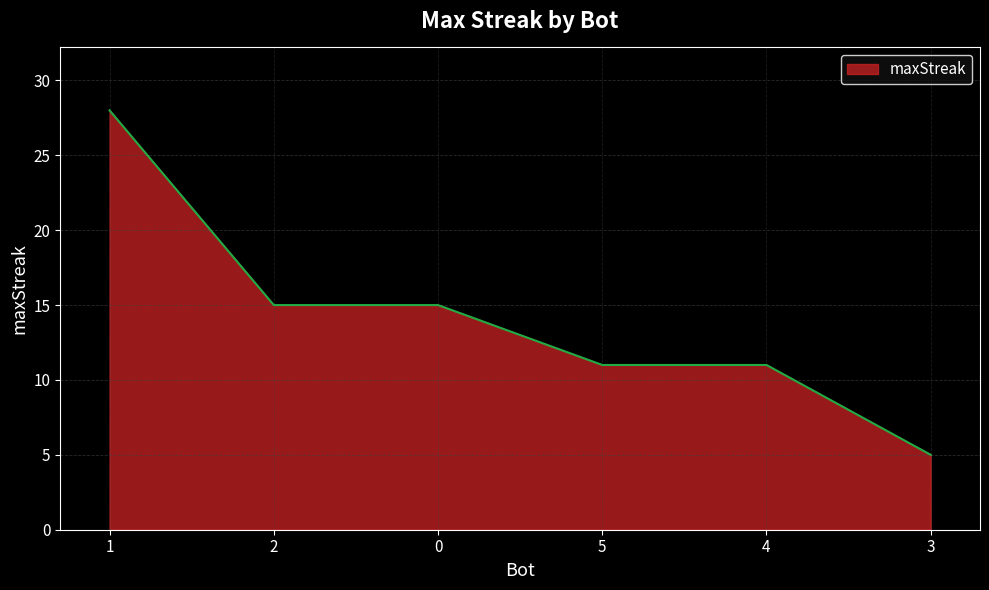

The value at 1 is 44. True or false?

False